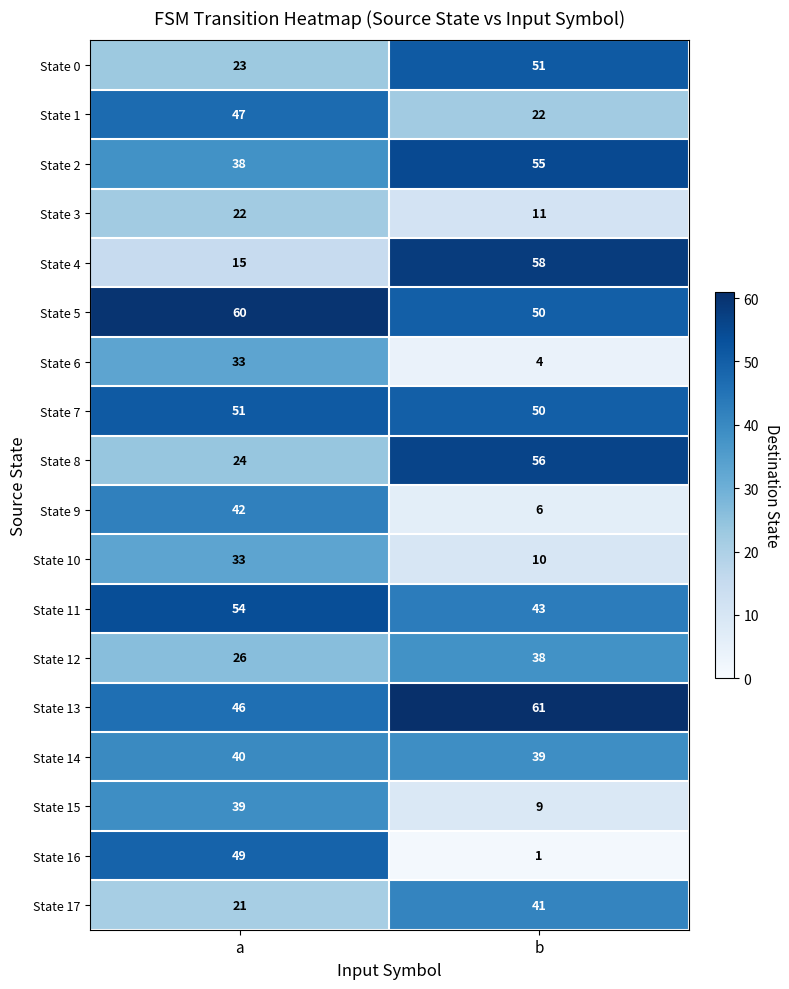

Rank the categories by State 10 value from lowest to highest.

b, a